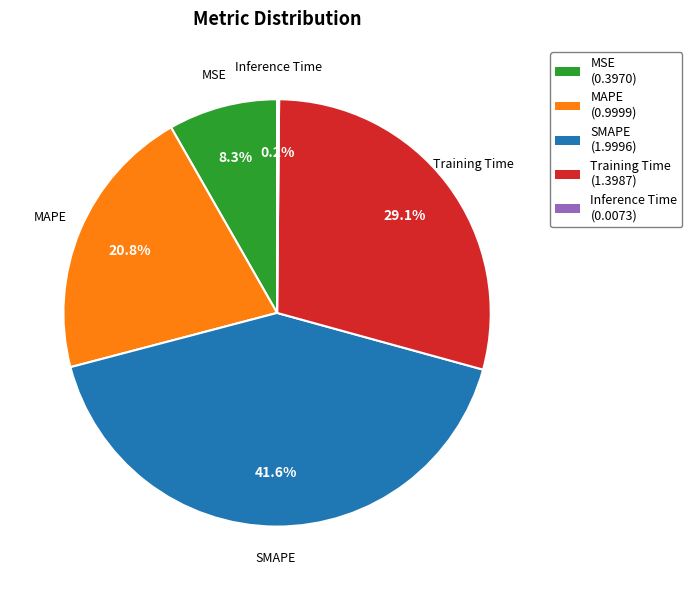

Is there any slice that represents more than half of the pie?

No